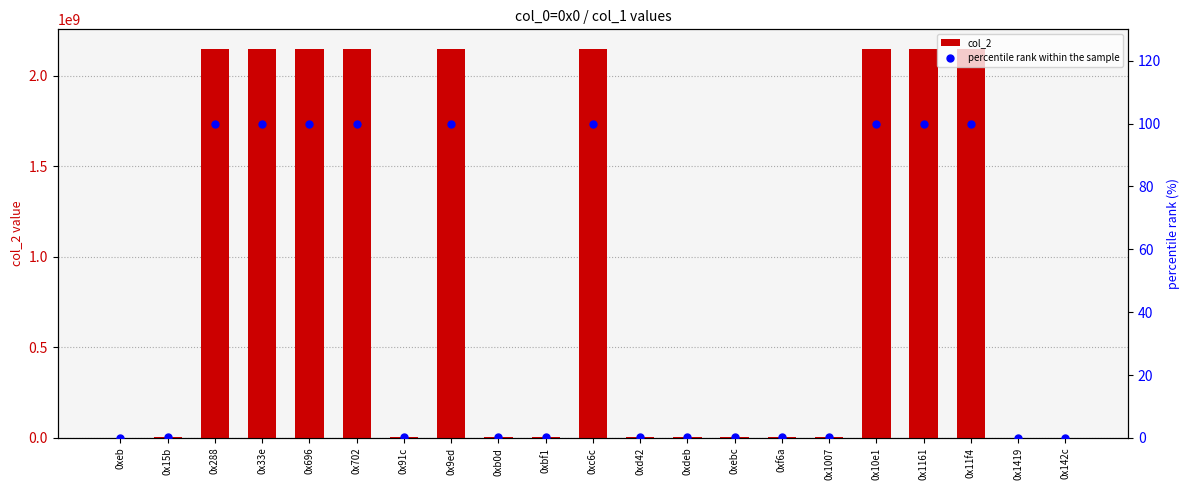

Is the value of col_2 at 0x11f4 greater than the value of percentile rank within the sample at 0x1419?

Yes